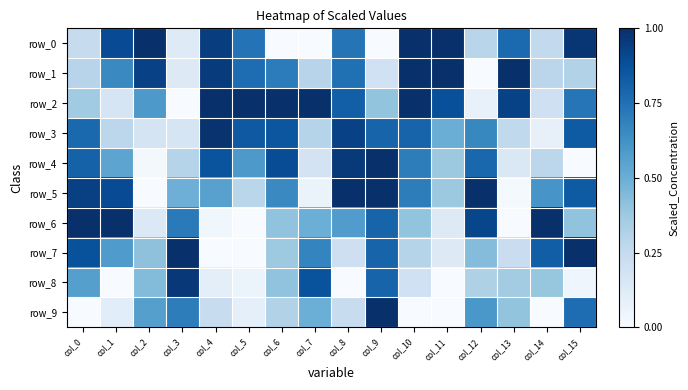

Reading left to right, list all the values displayed in this chart.

row_0: 0.2	0.9	1.0	0.1	0.9	0.7	0.0	0.0	0.7	0.0	1.0	1.0	0.3	0.8	0.3	1.0
row_1: 0.3	0.7	0.9	0.1	1.0	0.8	0.7	0.3	0.8	0.2	1.0	1.0	0.0	1.0	0.3	0.3
row_2: 0.4	0.2	0.6	0.0	1.0	1.0	1.0	1.0	0.8	0.4	1.0	0.9	0.1	0.9	0.2	0.7
row_3: 0.8	0.3	0.2	0.2	1.0	0.8	0.9	0.3	0.9	0.8	0.8	0.5	0.7	0.3	0.1	0.8
row_4: 0.8	0.5	0.0	0.3	0.9	0.6	0.9	0.2	1.0	1.0	0.7	0.4	0.8	0.1	0.3	0.0
row_5: 0.9	0.9	0.0	0.5	0.6	0.3	0.7	0.1	1.0	1.0	0.7	0.4	1.0	0.0	0.6	0.8
row_6: 1.0	1.0	0.1	0.7	0.0	0.0	0.4	0.5	0.6	0.8	0.4	0.1	0.9	0.0	1.0	0.4
row_7: 0.9	0.6	0.4	1.0	0.0	0.0	0.4	0.7	0.2	0.8	0.3	0.1	0.4	0.2	0.8	1.0
row_8: 0.6	0.0	0.4	1.0	0.1	0.1	0.4	0.9	0.0	0.8	0.2	0.0	0.3	0.4	0.4	0.0
row_9: 0.0	0.1	0.6	0.7	0.2	0.1	0.3	0.5	0.2	1.0	0.0	0.0	0.6	0.4	0.0	0.8